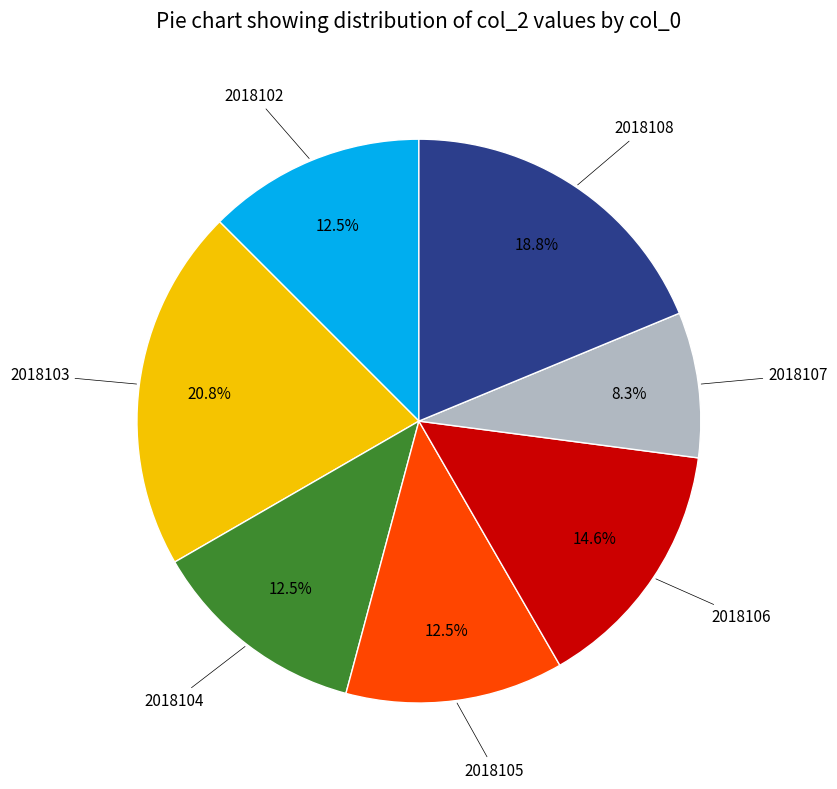

Is there a majority slice in this chart?

No